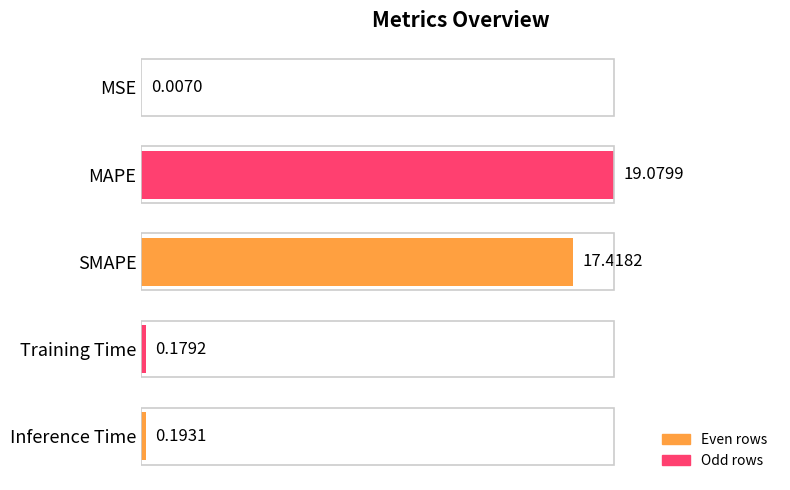

What is the sum of all values?

36.9